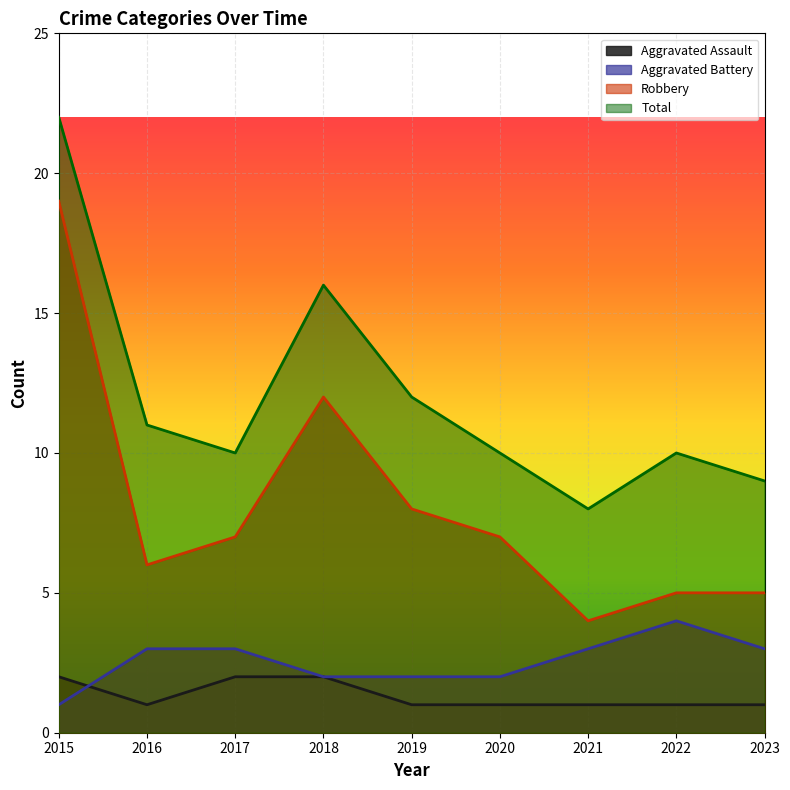

Rank the series at 2021 from highest to lowest value.

Total, Robbery, Aggravated Battery, Aggravated Assault